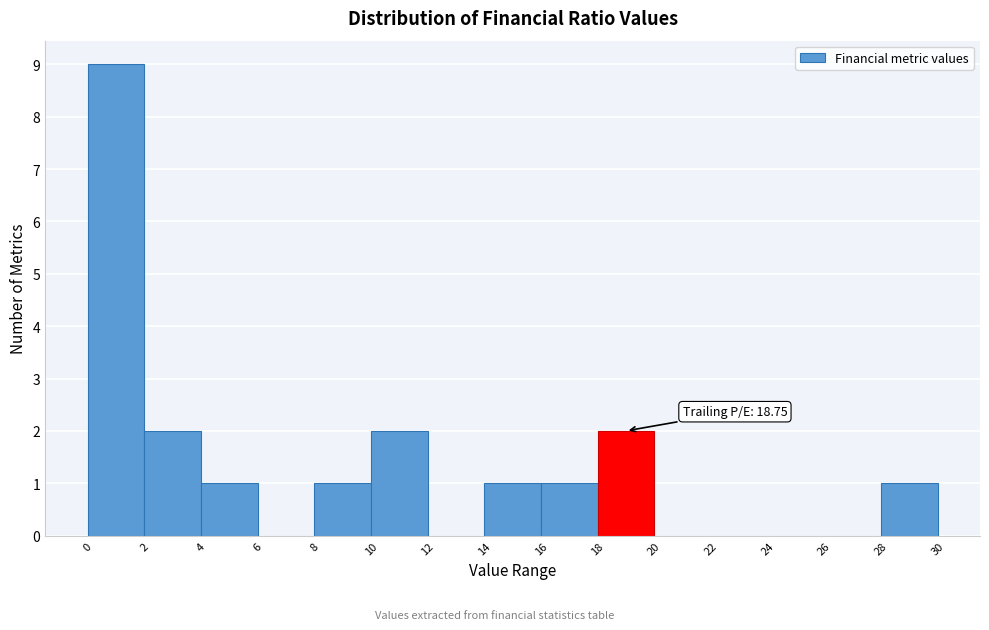

Which range on the x-axis has the tallest bar?

0 to 2